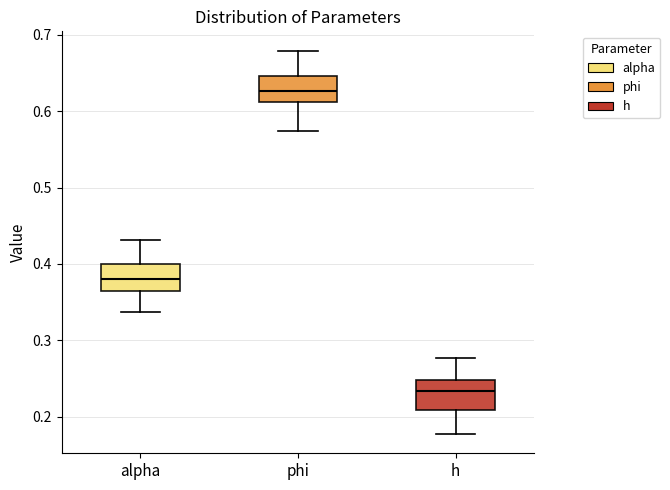

Where does the median line of the box for phi sit on the y-axis? The values are not printed on the chart, so give them approximately, as read against the axis.

0.63